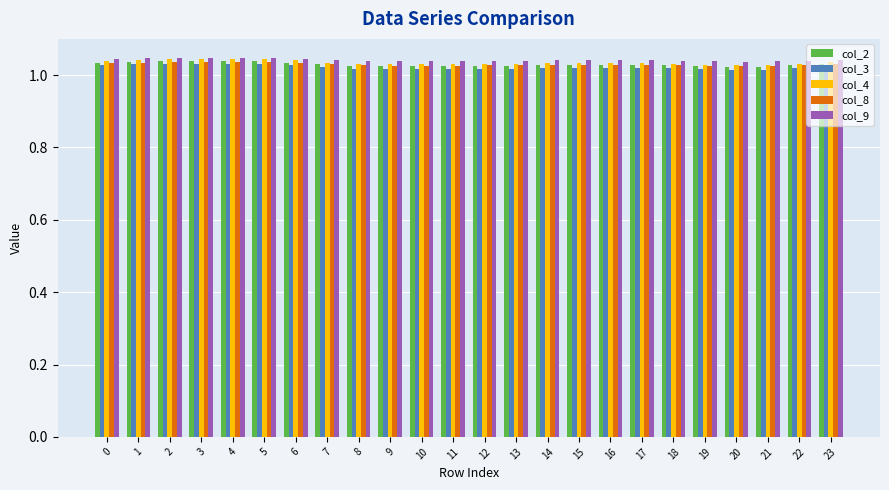

What are all the series names shown in the legend?

col_2, col_3, col_4, col_8, col_9